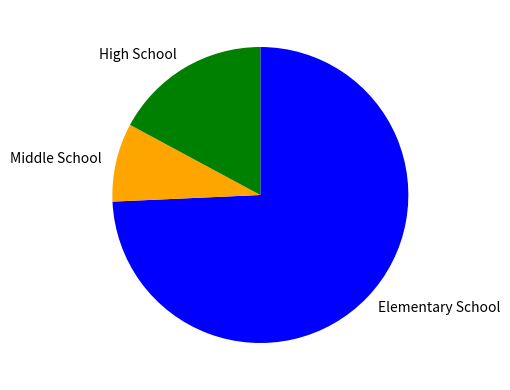

What is the largest slice in the pie chart?

Elementary School